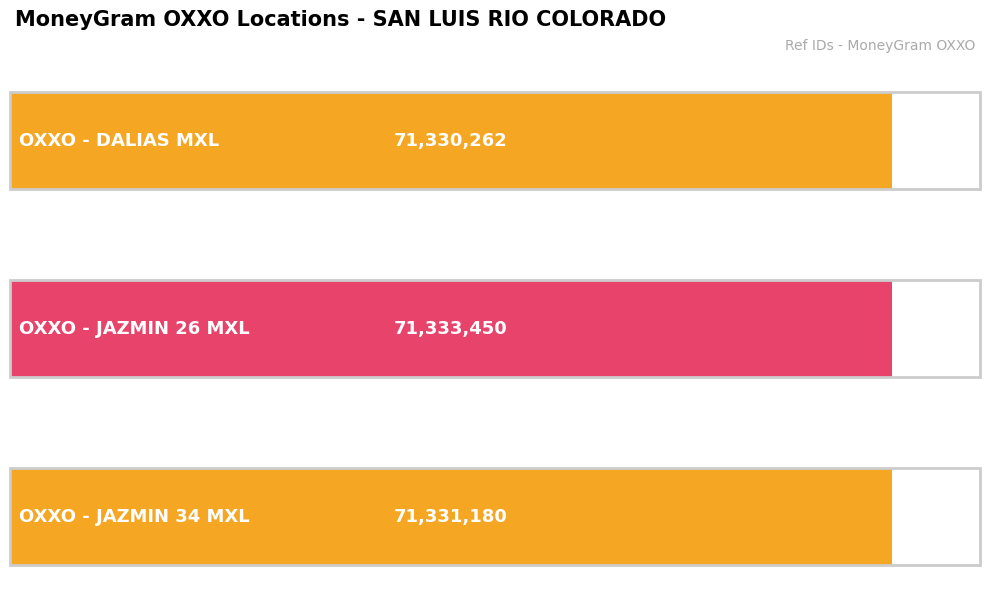

True or false: the data shows 71333450 at OXXO - JAZMIN 26 MXL.

True